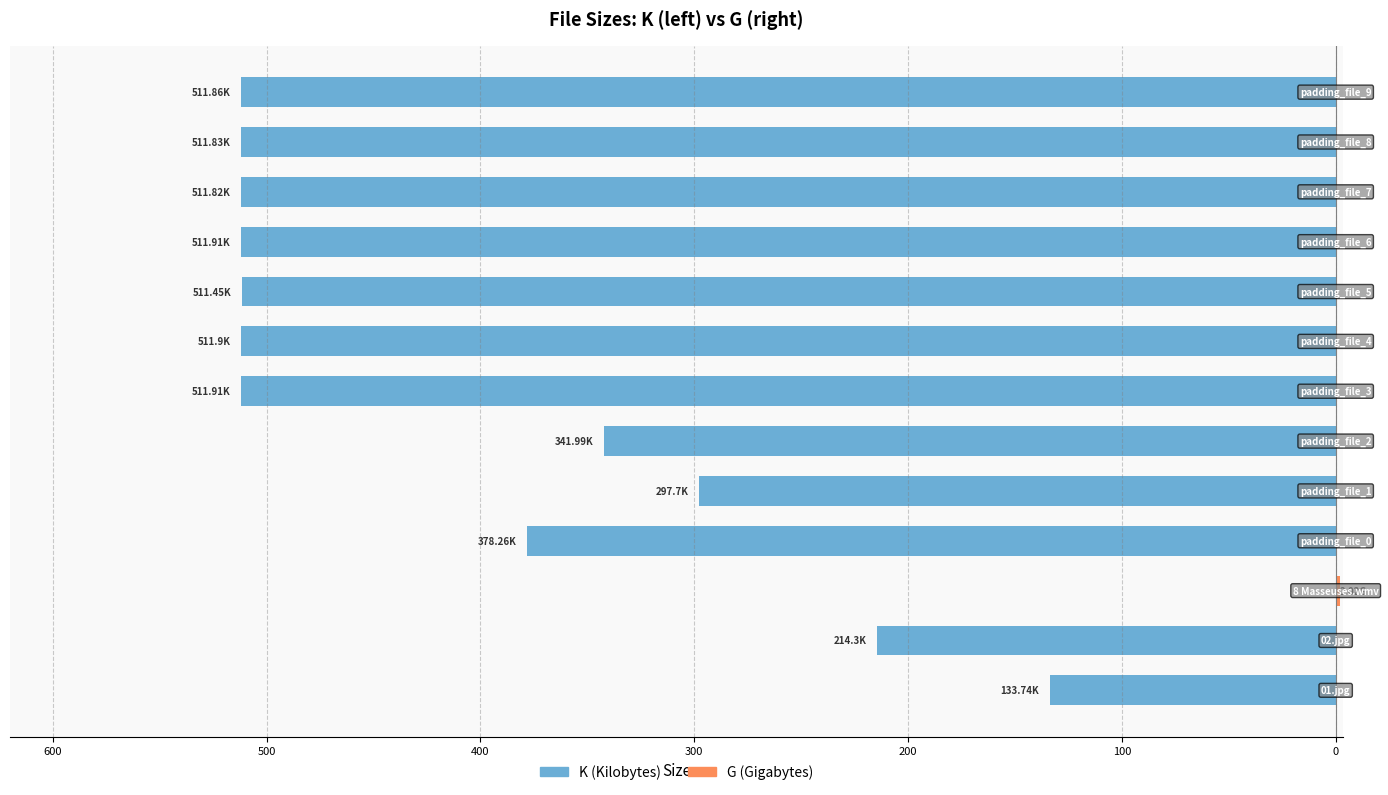

What are all the series names shown in the legend?

K, G